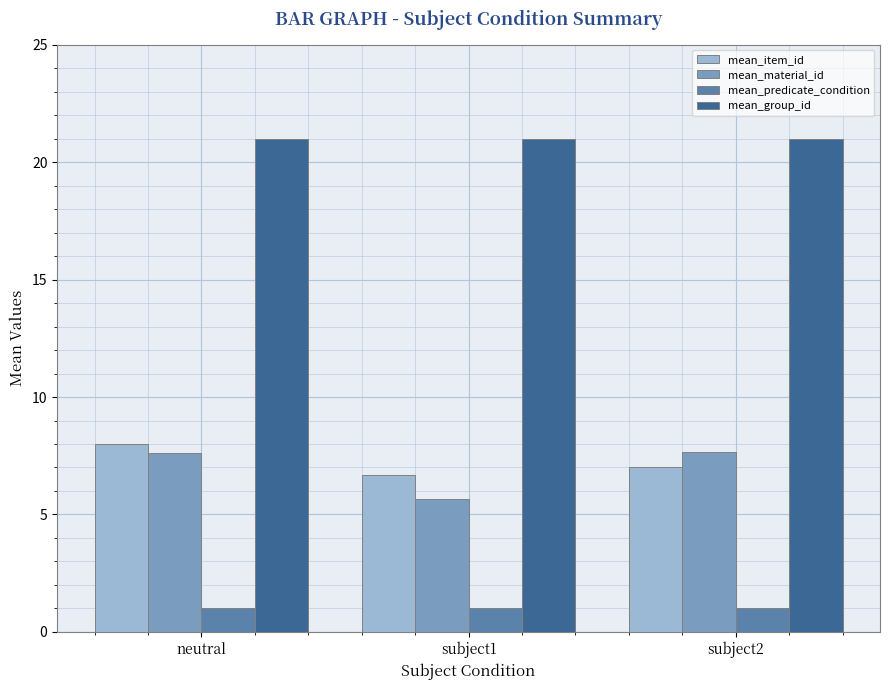

The value of mean_group_id at subject2 is 33.3. True or false?

False